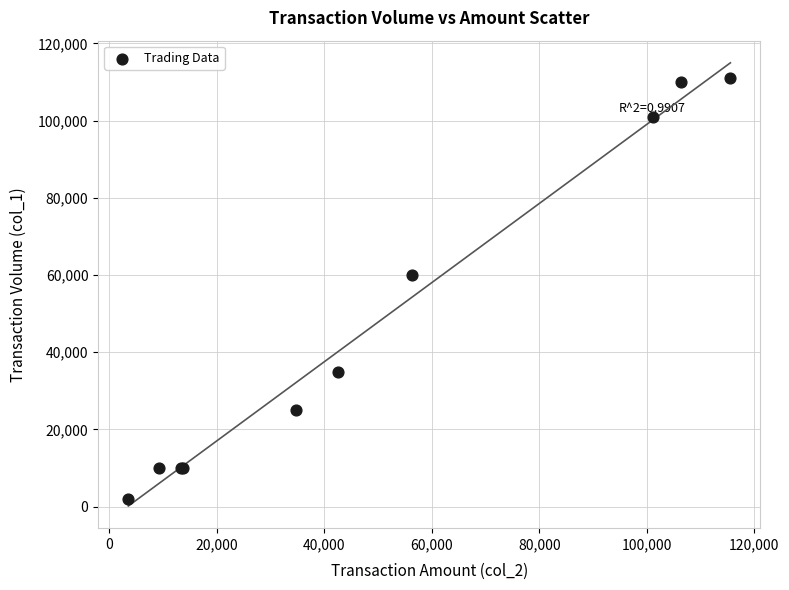

What Y value in the scatter plot is closest to 56500?

60000